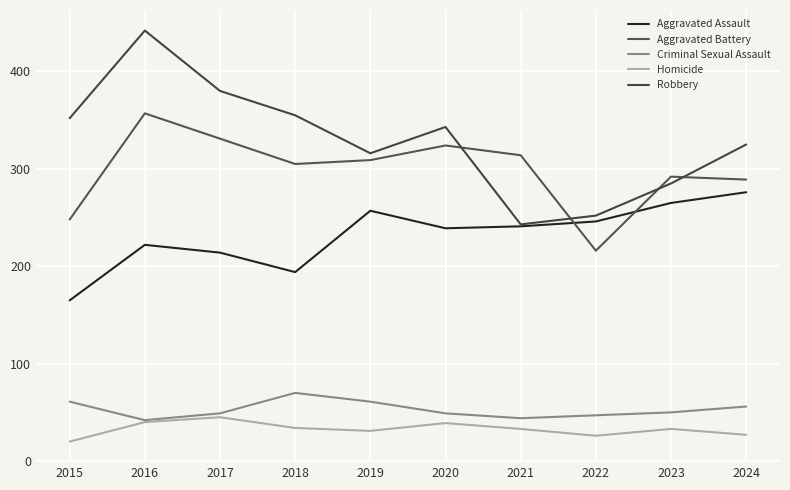

Is the value of Criminal Sexual Assault at 2019 greater than the value of Homicide at 2015?

Yes